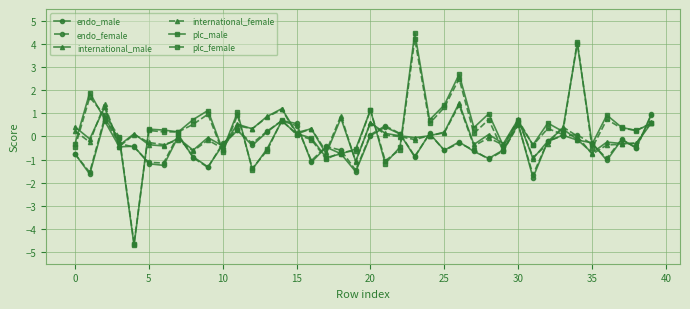

At how many categories does at least one series exceed -3?

40